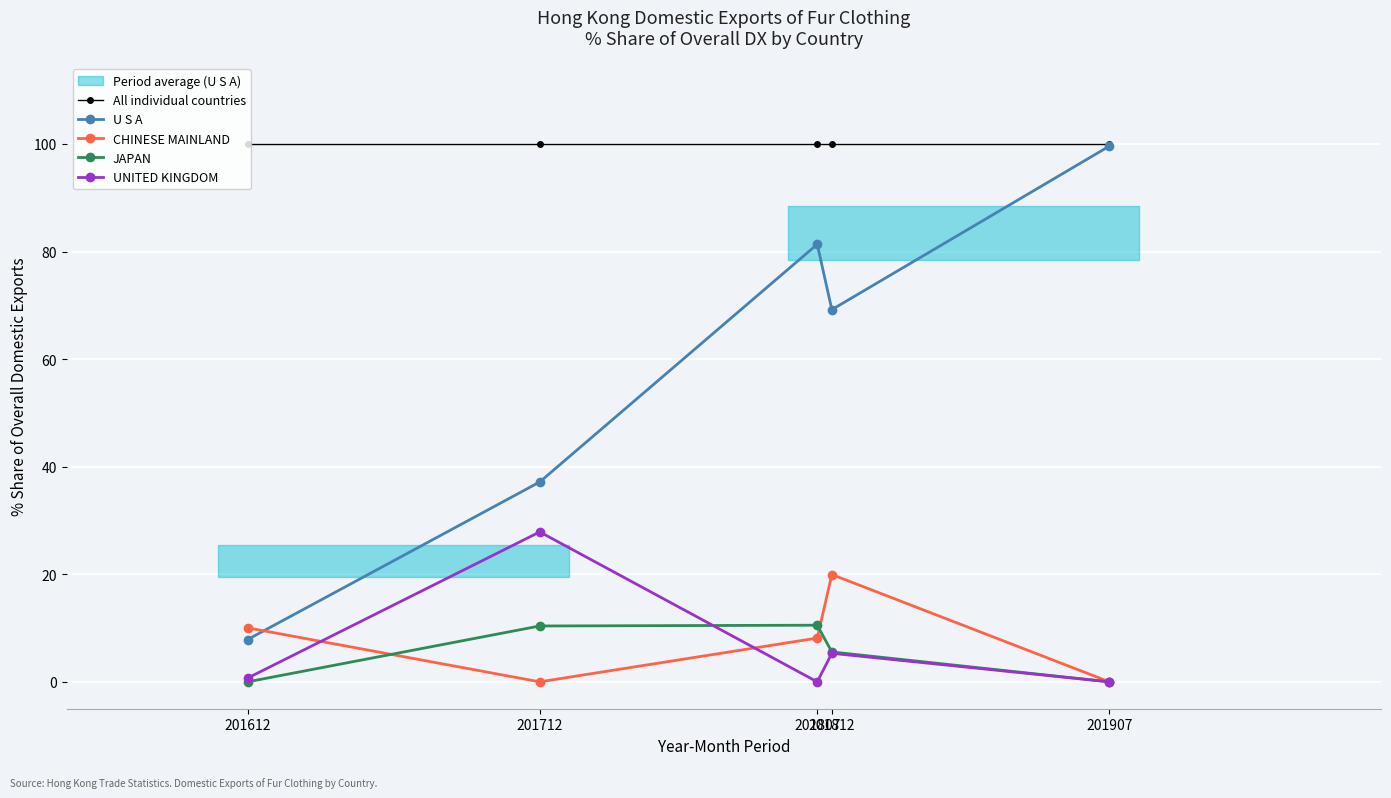

What are all the series names shown in the legend?

All individual countries, U S A, CHINESE MAINLAND, JAPAN, UNITED KINGDOM